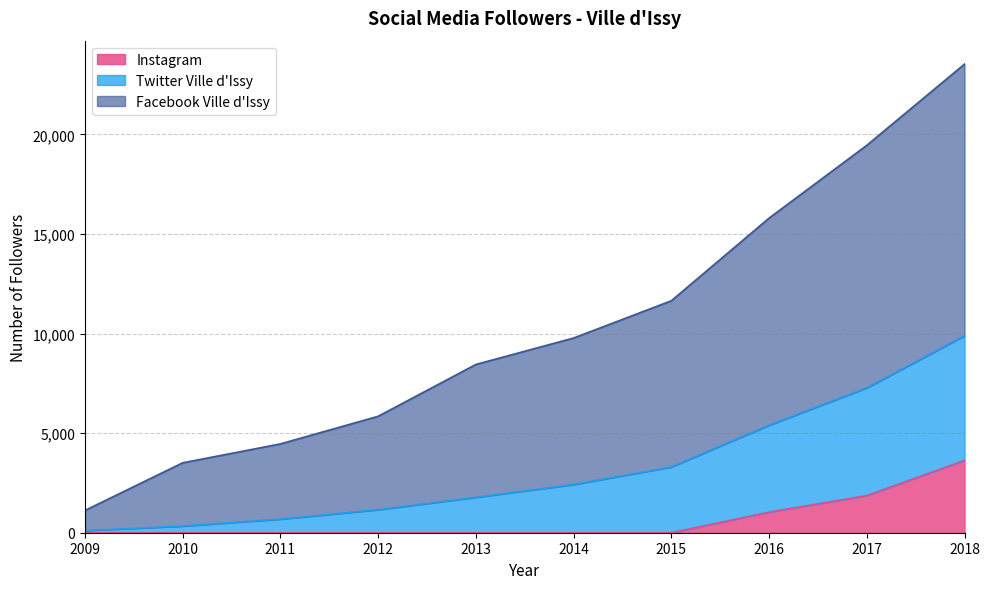

True or false: Twitter Ville d'Issy and Instagram intersect in this chart.

False